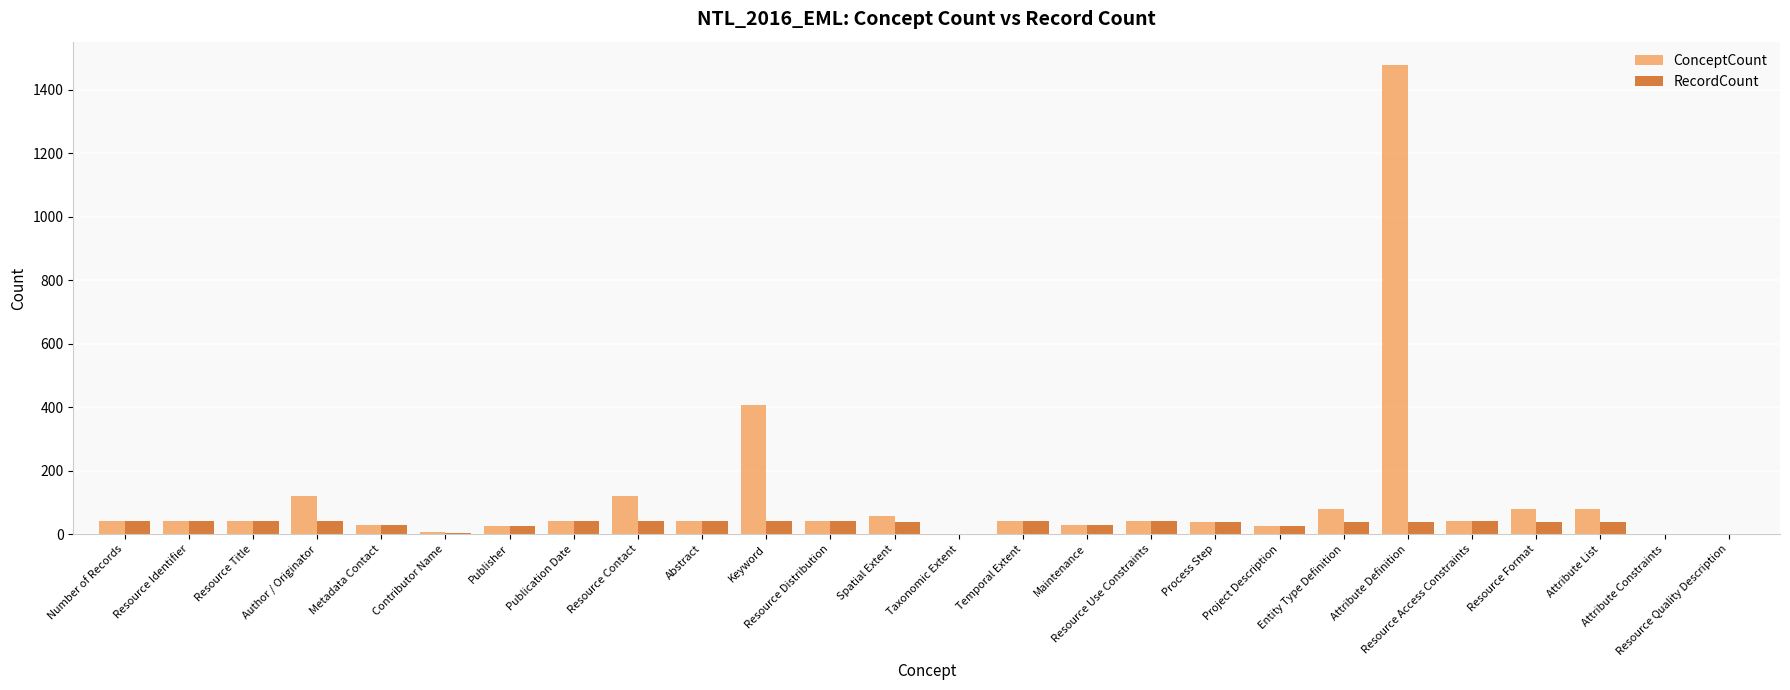

What is the sum of all RecordCount values?

845